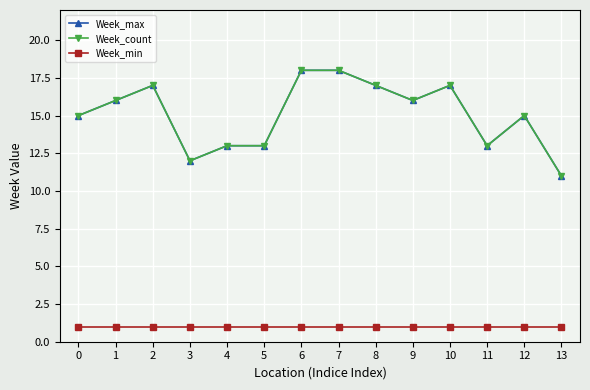

What is the difference between the highest and lowest values at 11?

12